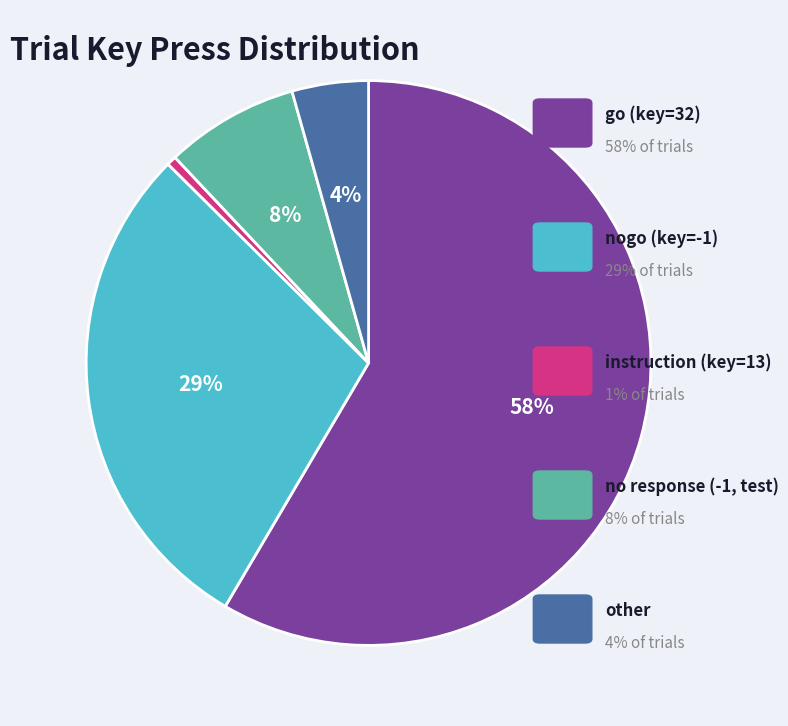

To the nearest percent, what is the average slice percentage?

20%